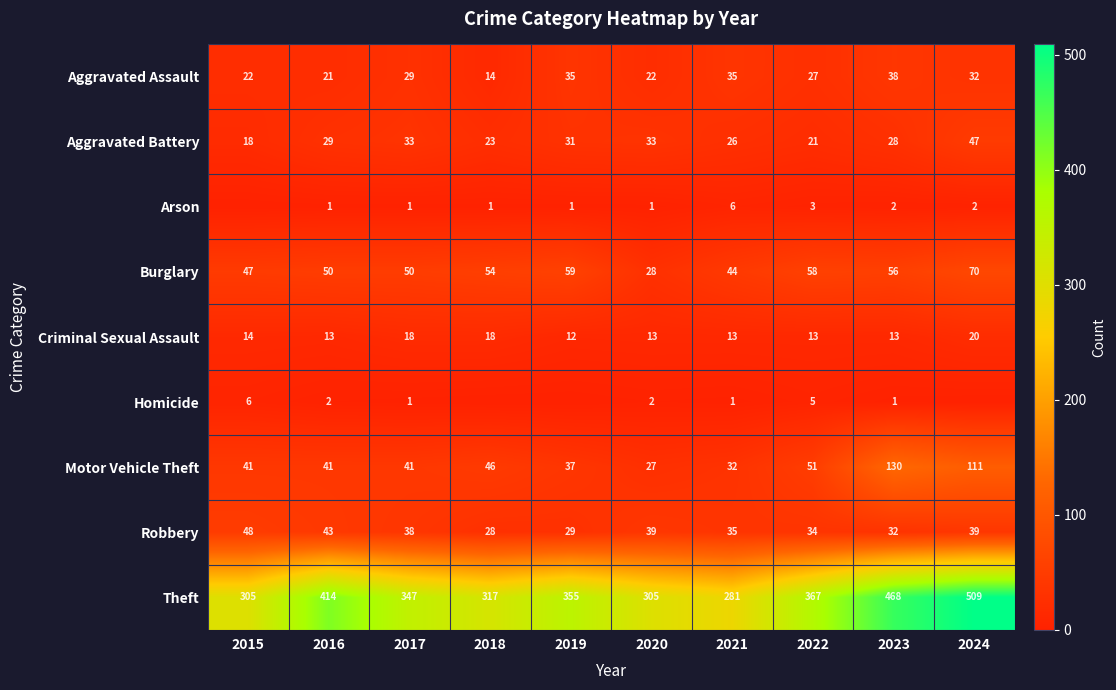

What is the minimum value for Burglary?

28